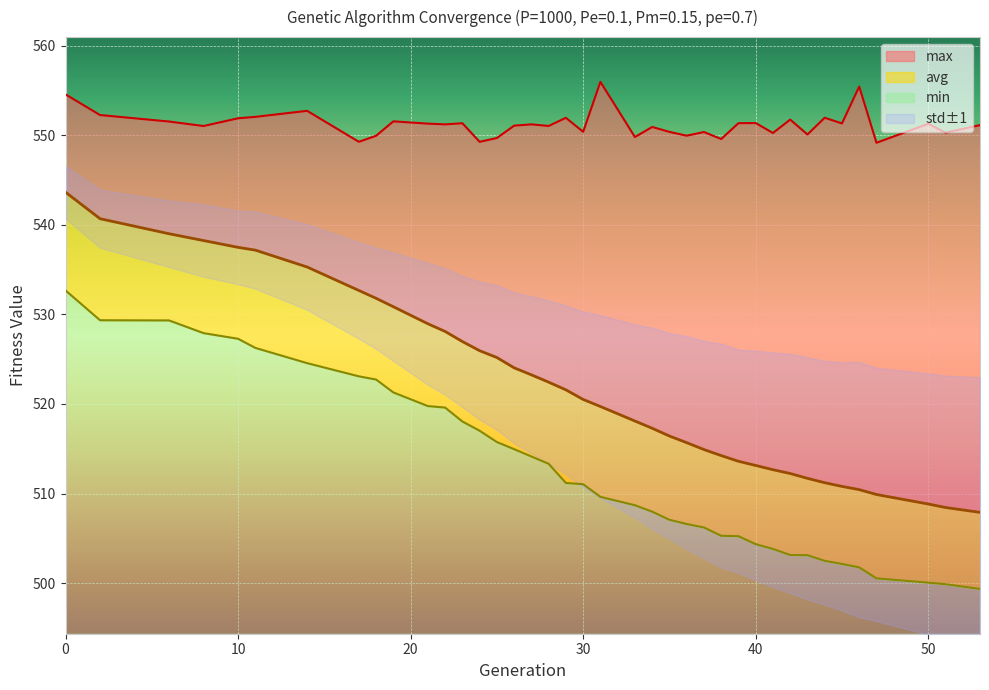

How many lines are shown in the chart?

3